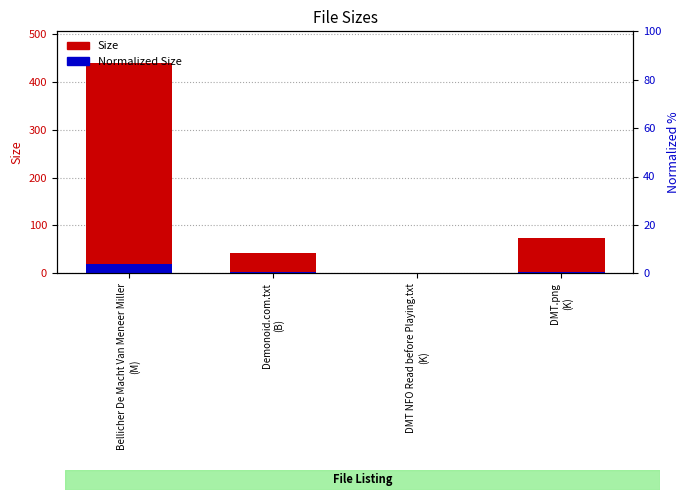

What is the total value across all series at DMT NFO Read before Playing.txt
(K)?

1.4